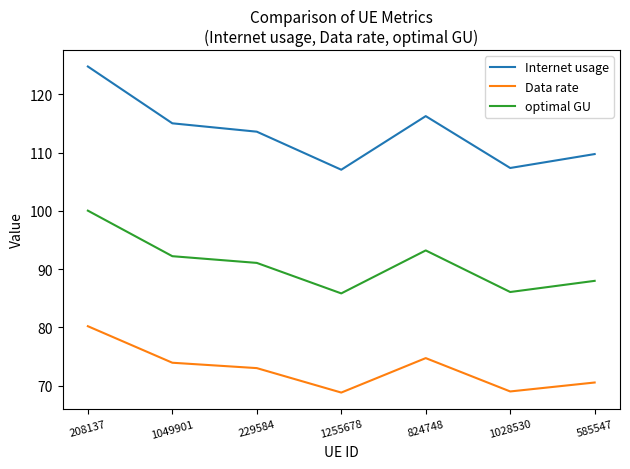

What is the approximate value of Internet usage at 1255678?

107.1